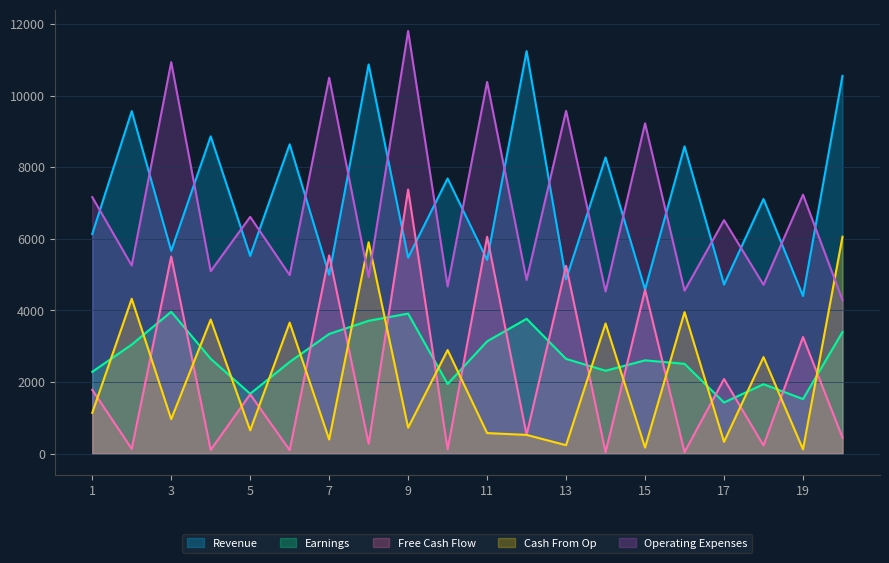

What is the difference between the highest and lowest values at 5?

5960.3